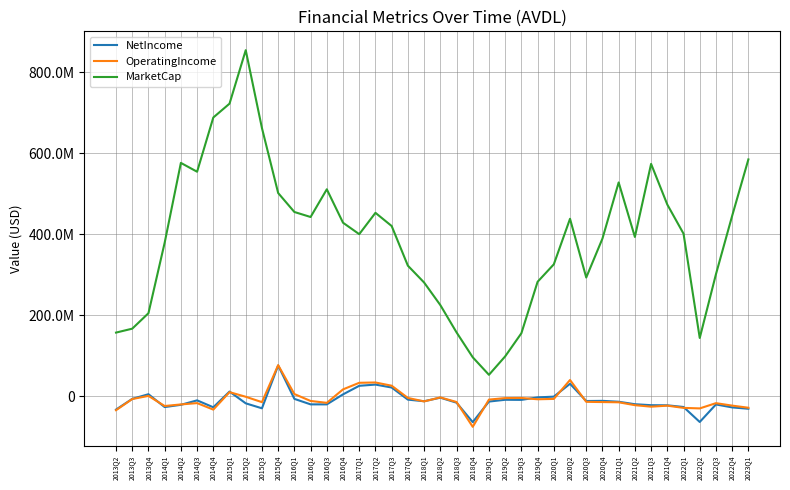

Which series has the widest spread of values?

MarketCap